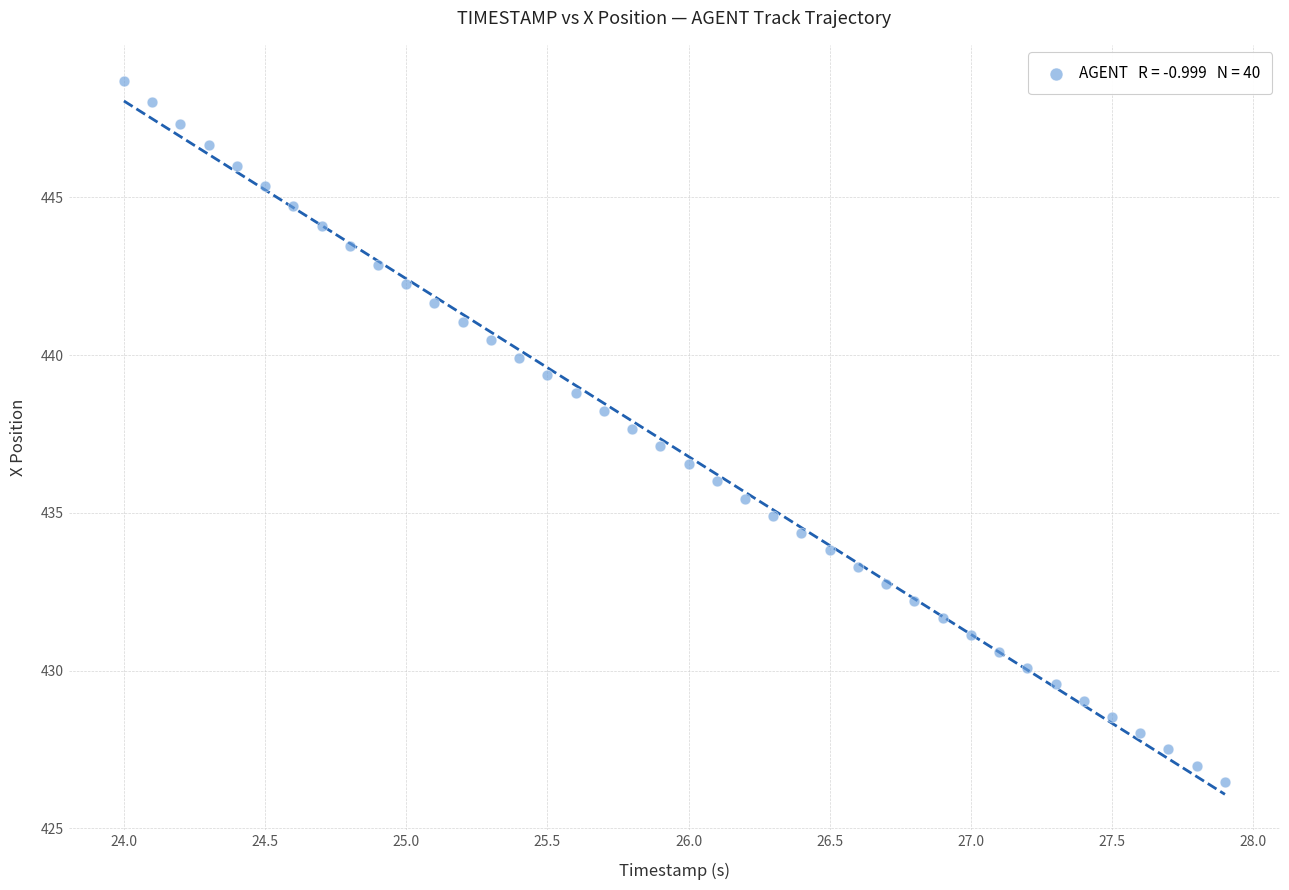

What is the range of Y values (max minus min)?

22.2